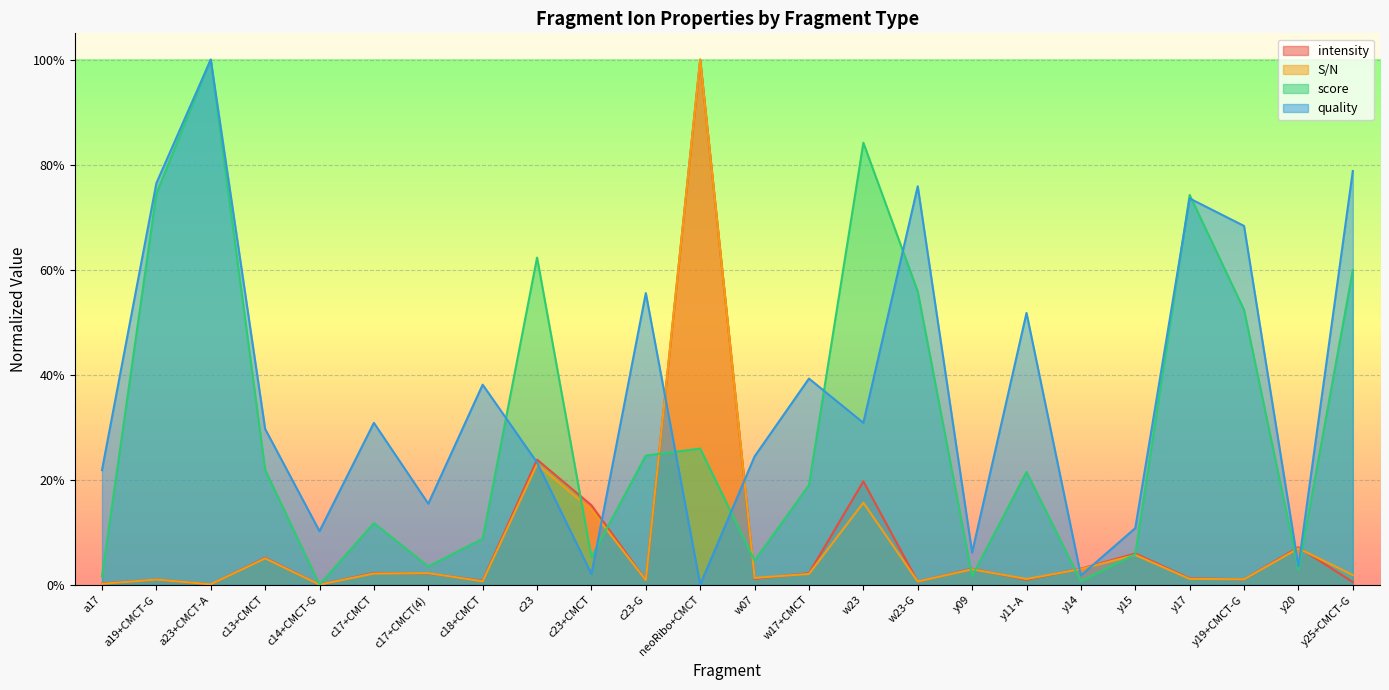

What is the spread (max minus min) of values at c13+CMCT?

0.2